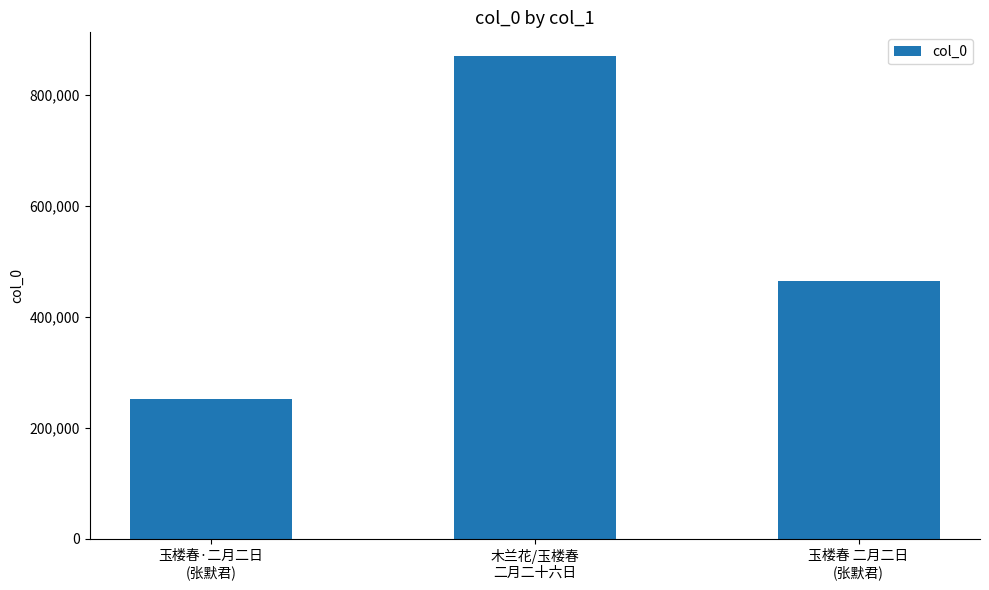

Rank the categories by value from lowest to highest.

玉楼春·二月二日
(张默君), 玉楼春 二月二日
(张默君), 木兰花/玉楼春
二月二十六日